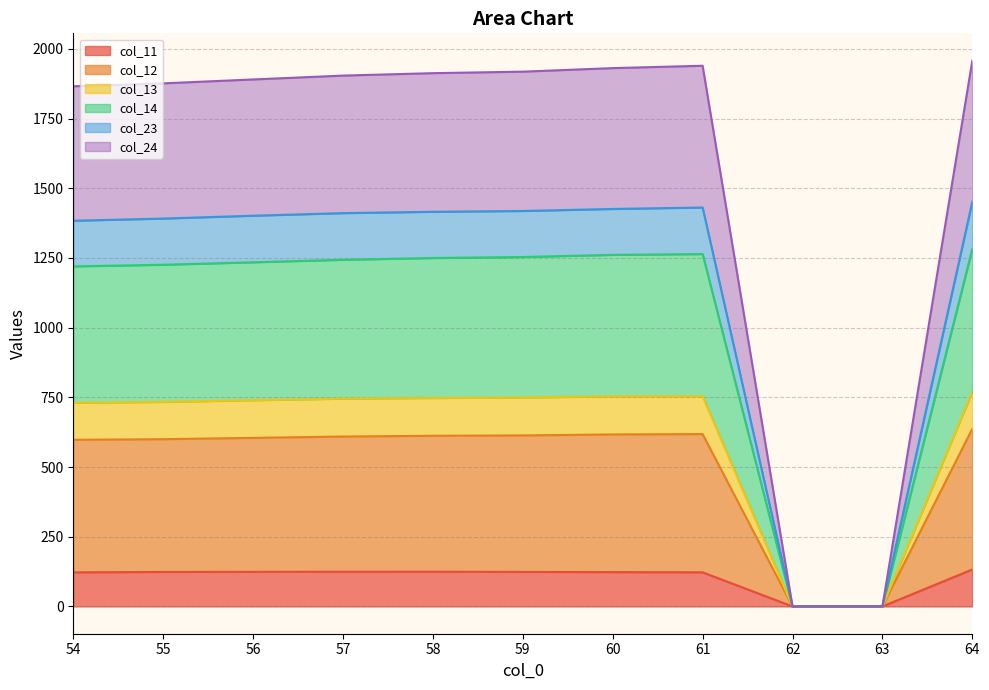

What is the highest value of the col_11 series?

132.7